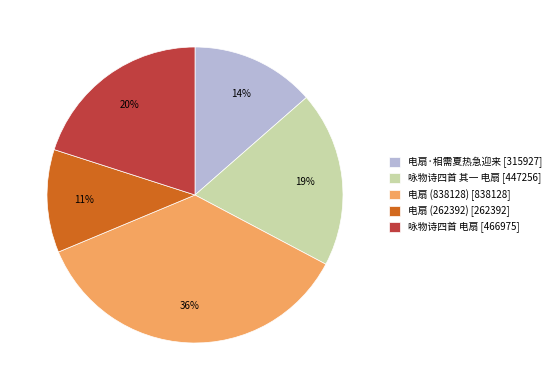

To the nearest percent, what is the average slice percentage?

20%